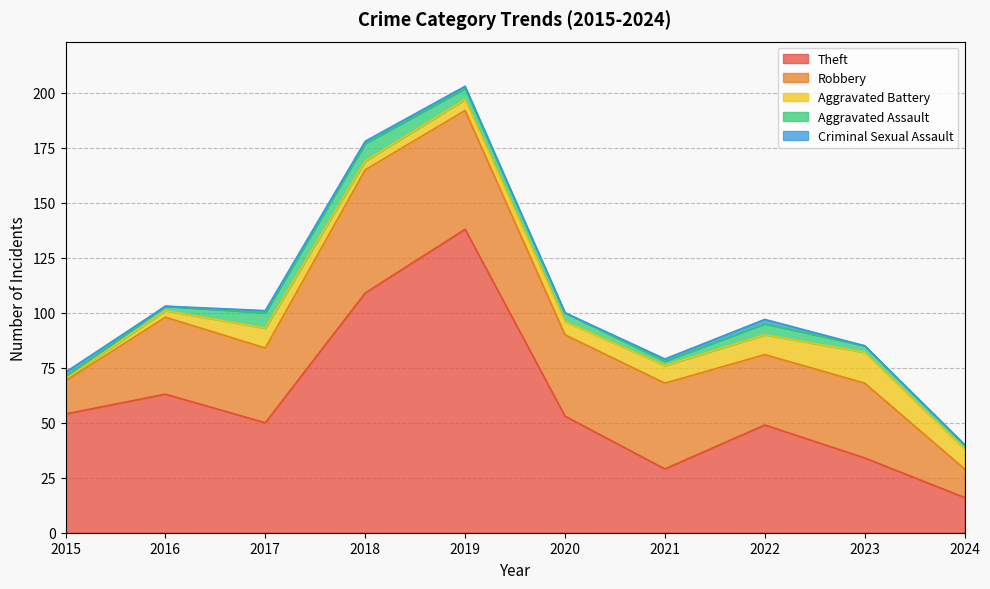

What is the difference between the maximum and minimum values in the Robbery series?

43